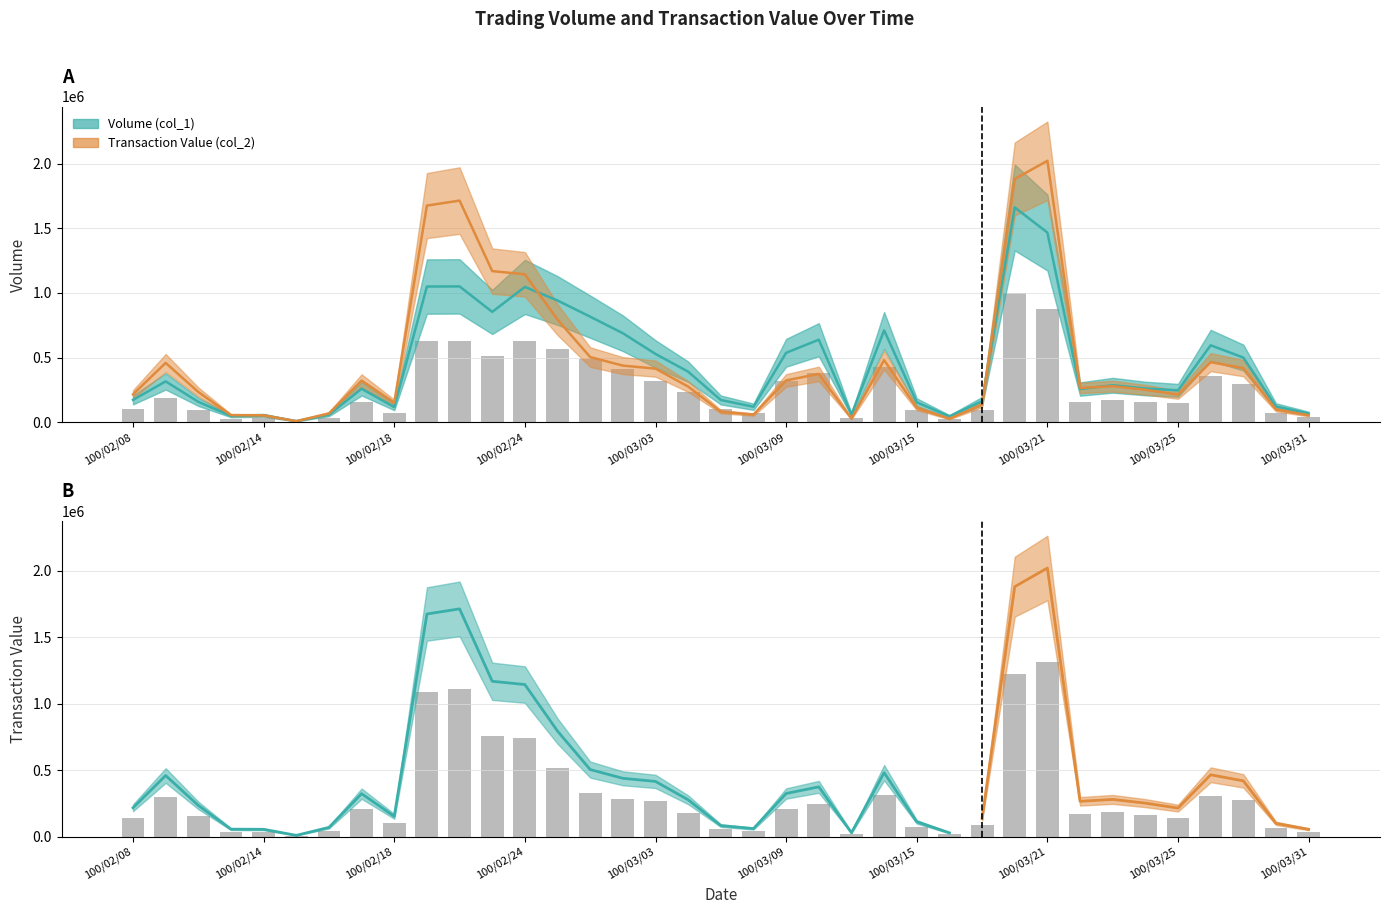

How many bars are there in total?

74